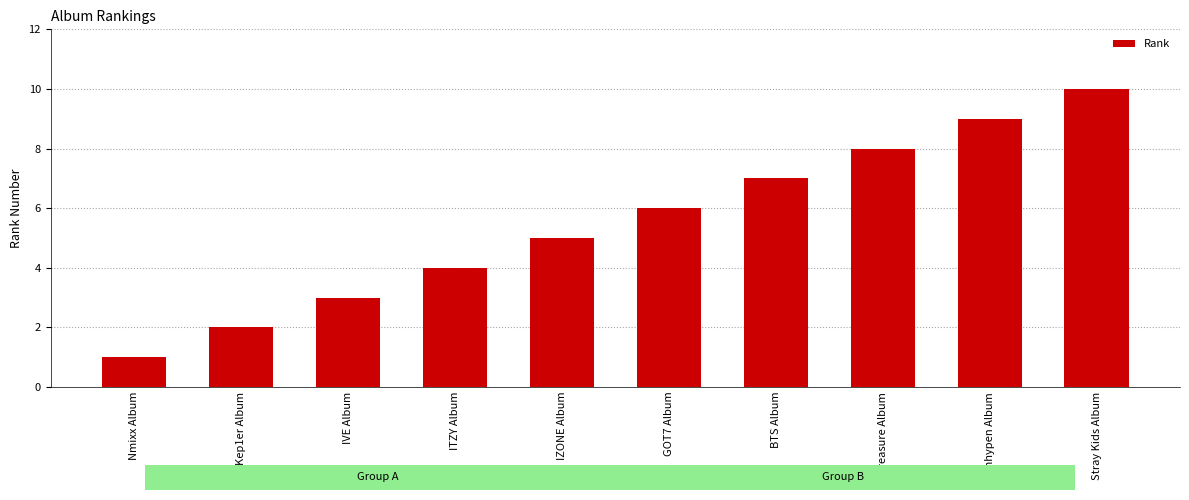

Which category has the highest value across all series?

Stray Kids Album